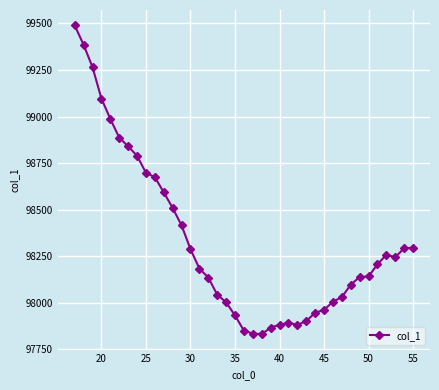

What is the value of the 38th point from the left?

98292.7